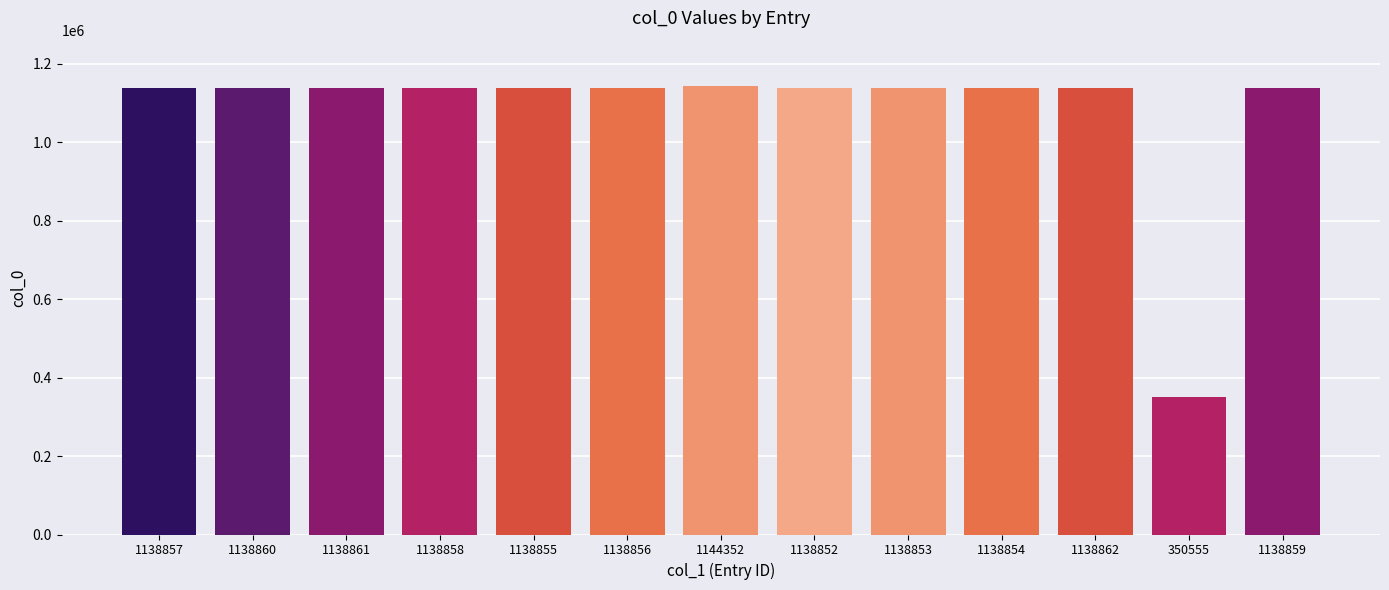

What is the ratio of the value at 1138853 to the value at 1138860?

1.0